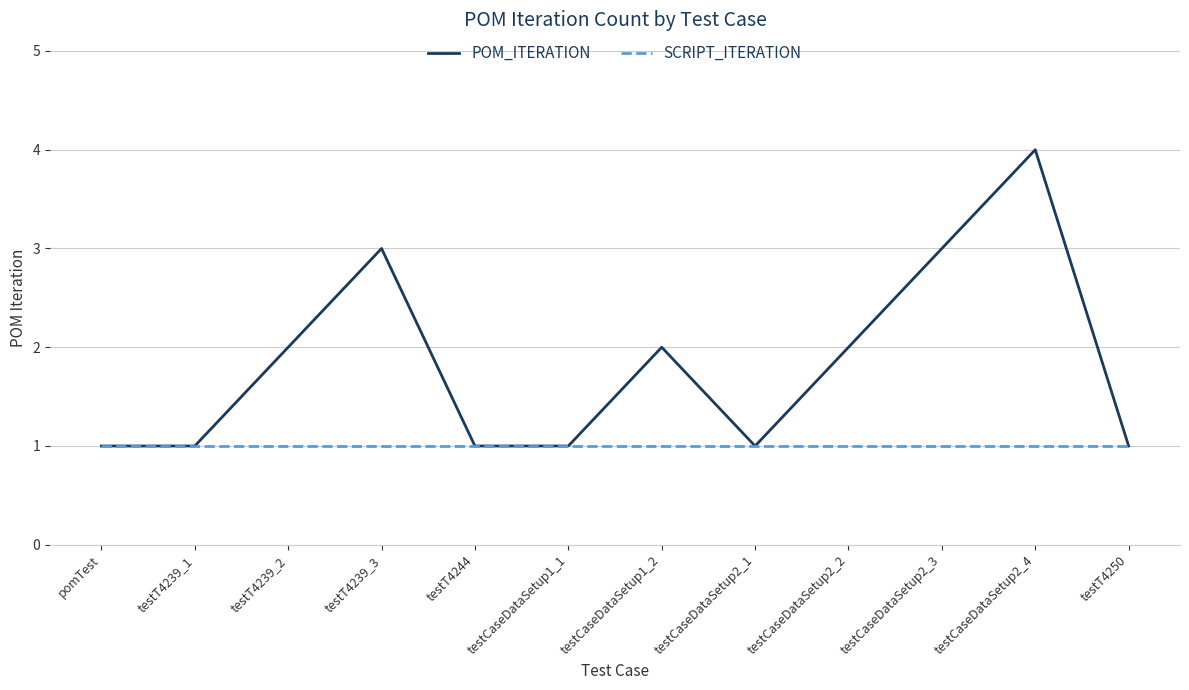

How many lines are shown in the chart?

2